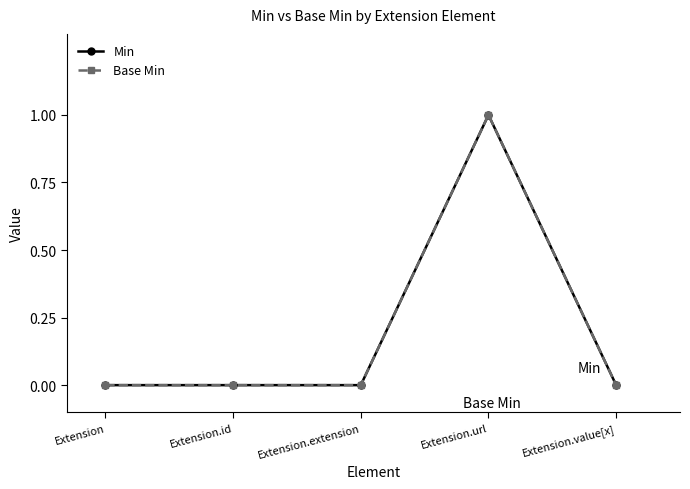

True or false: Min and Base Min intersect in this chart.

False